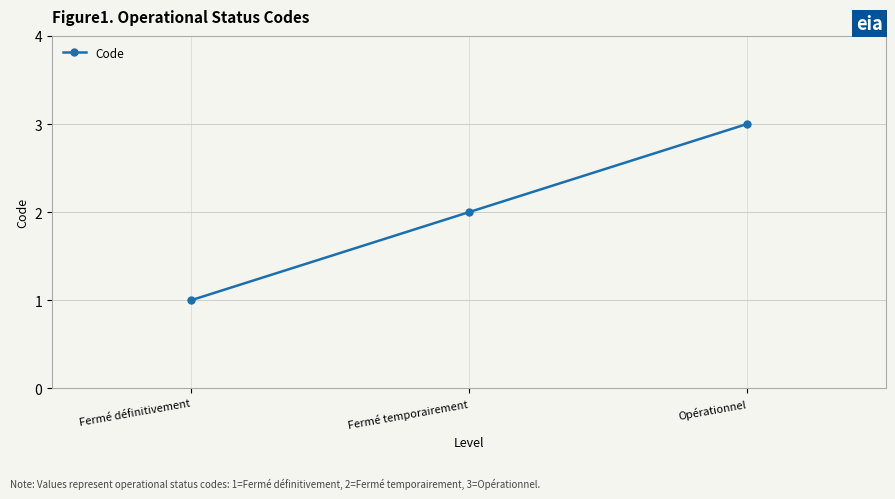

What is the greatest value displayed?

3